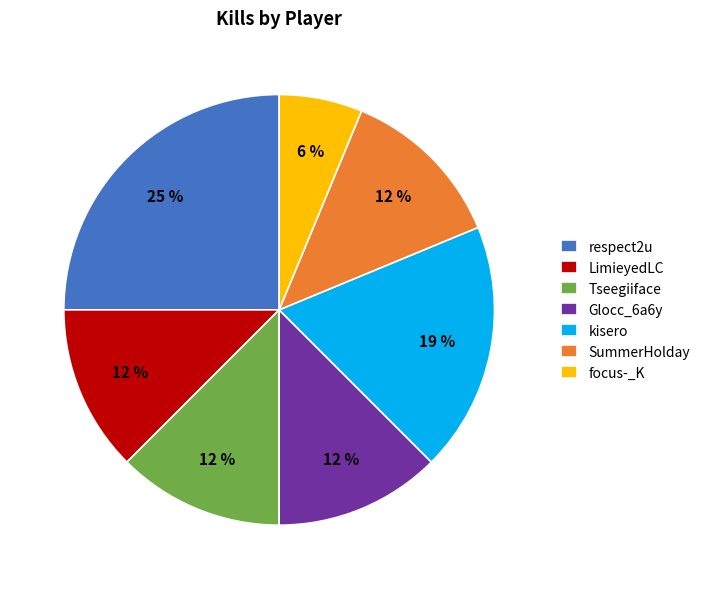

Is it true that SummerHolday is 21% of the pie?

False